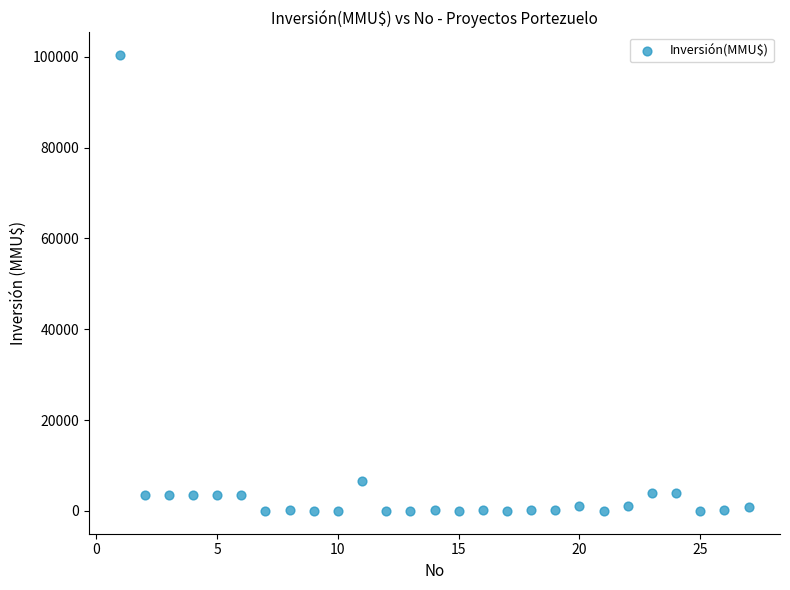

What Y value in the scatter plot is closest to 50160?

6500